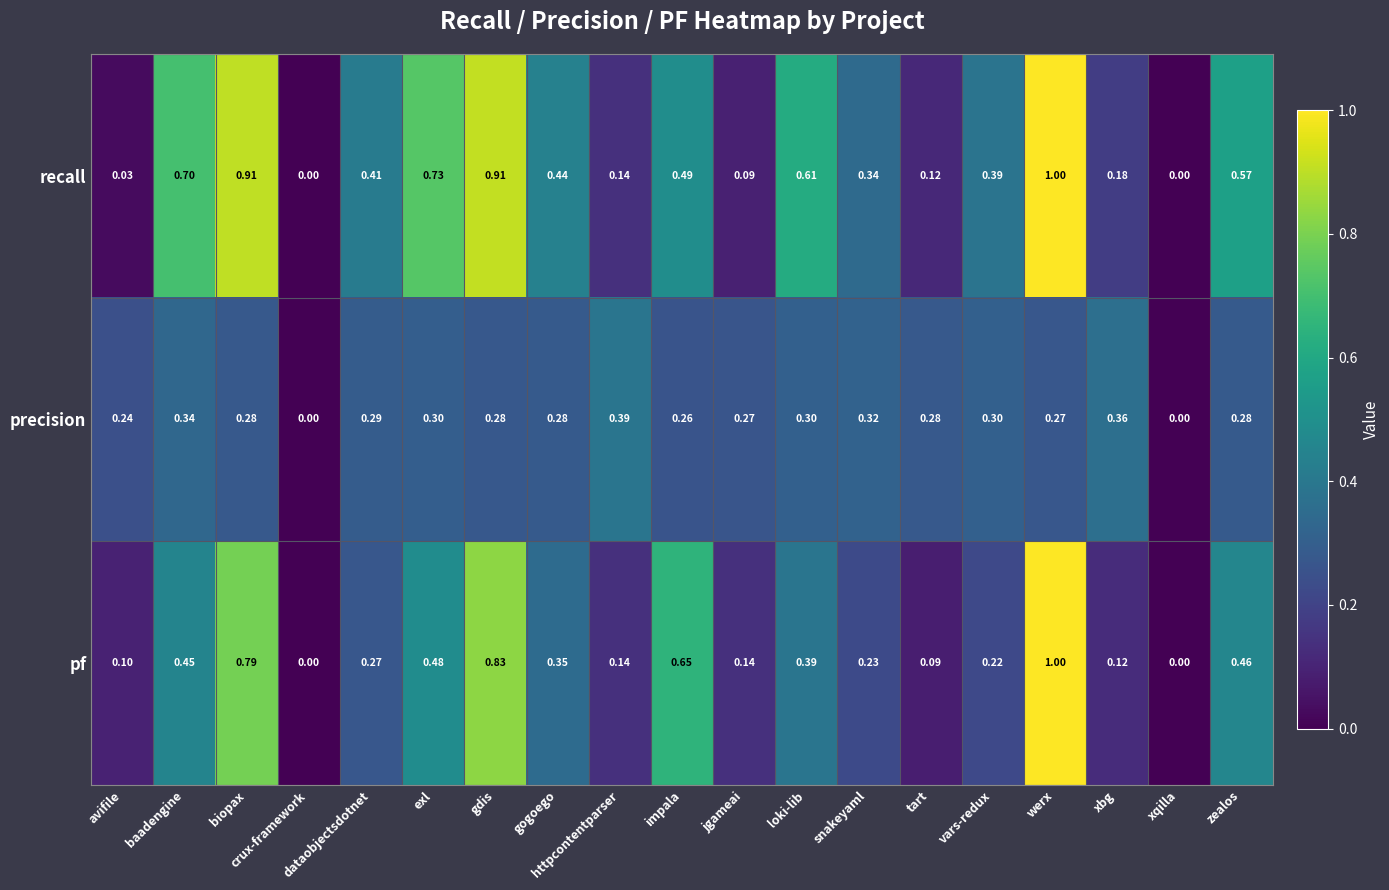

Rank the series by their average value, from highest to lowest.

recall, pf, precision